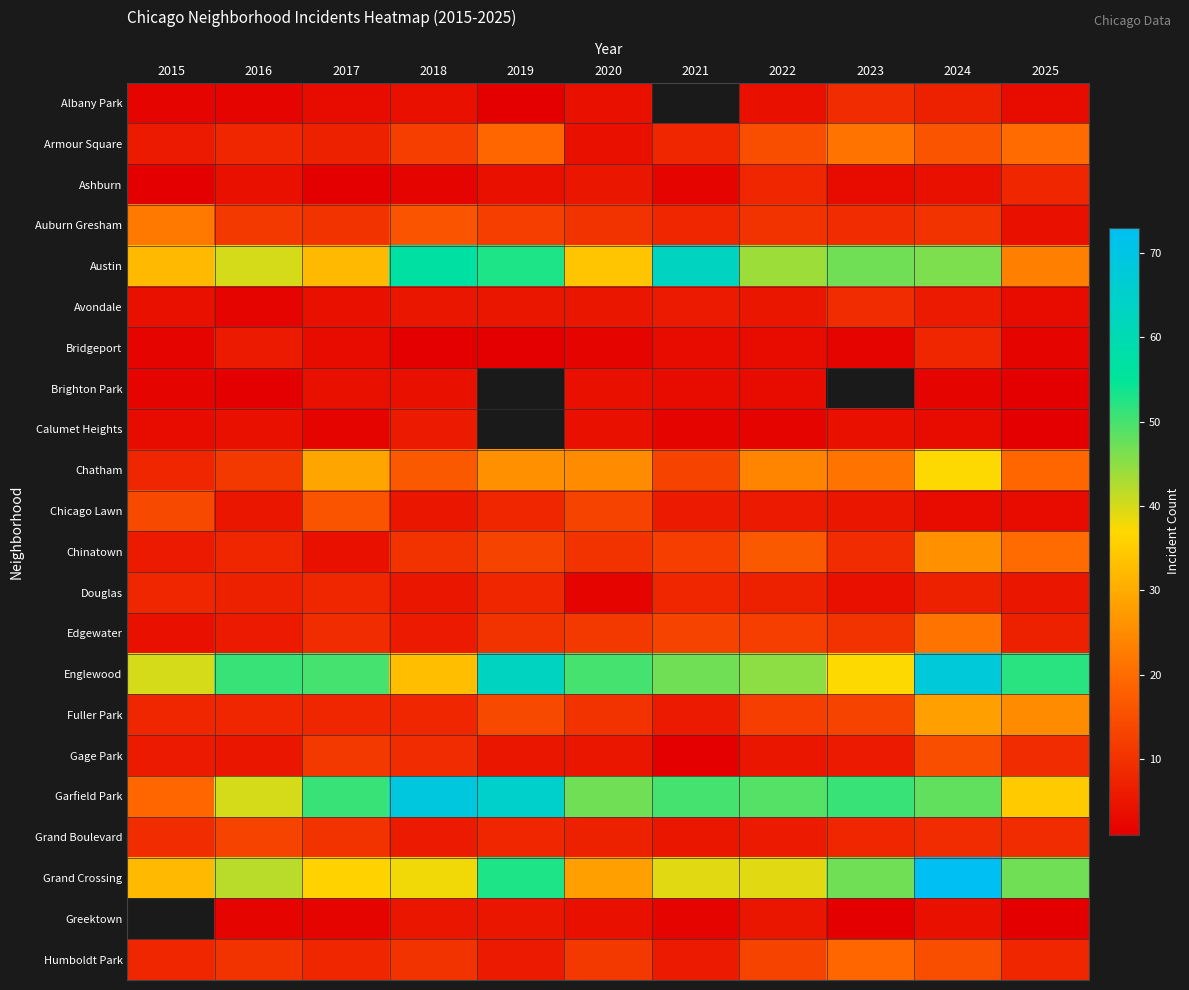

List the labels in order of Grand Boulevard value, largest first.

2016, 2017, 2015, 2024, 2025, 2019, 2023, 2020, 2018, 2022, 2021